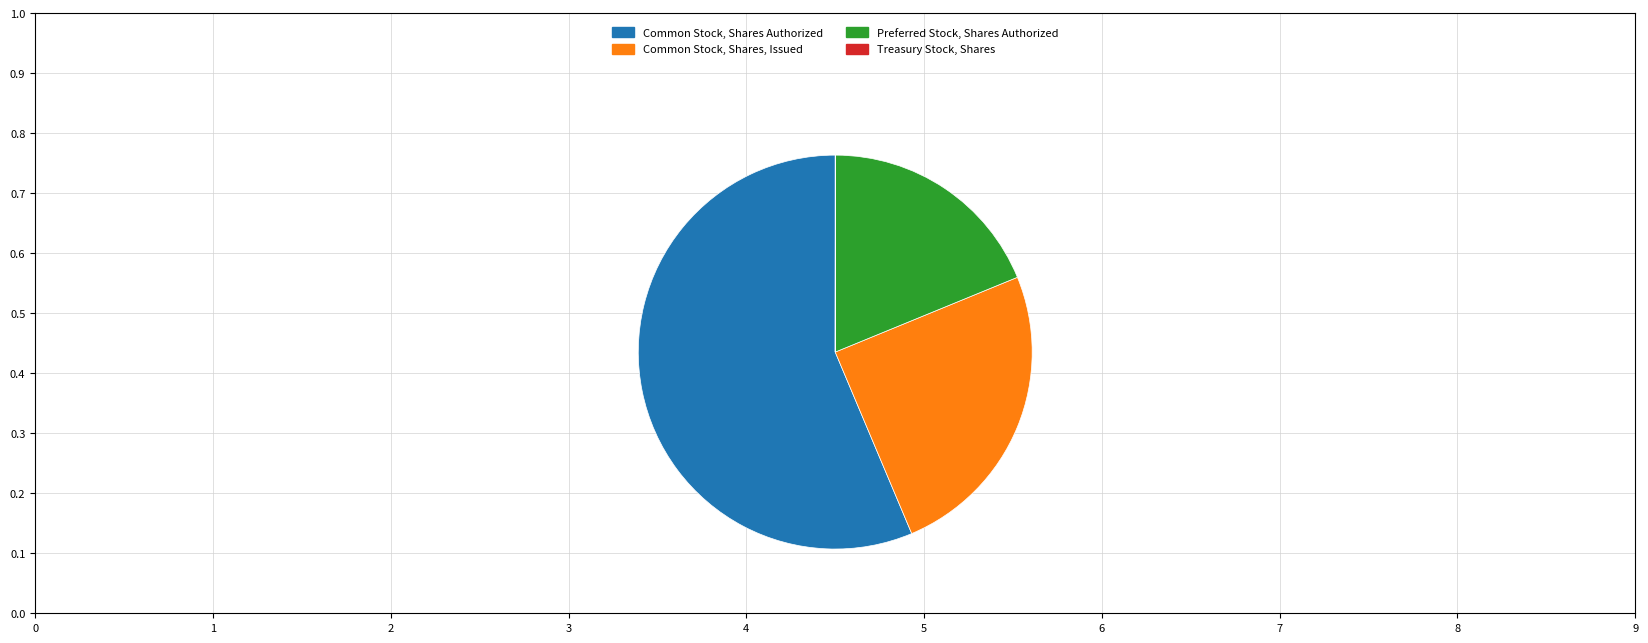

Which slice represents more than half of the pie?

Common Stock, Shares Authorized